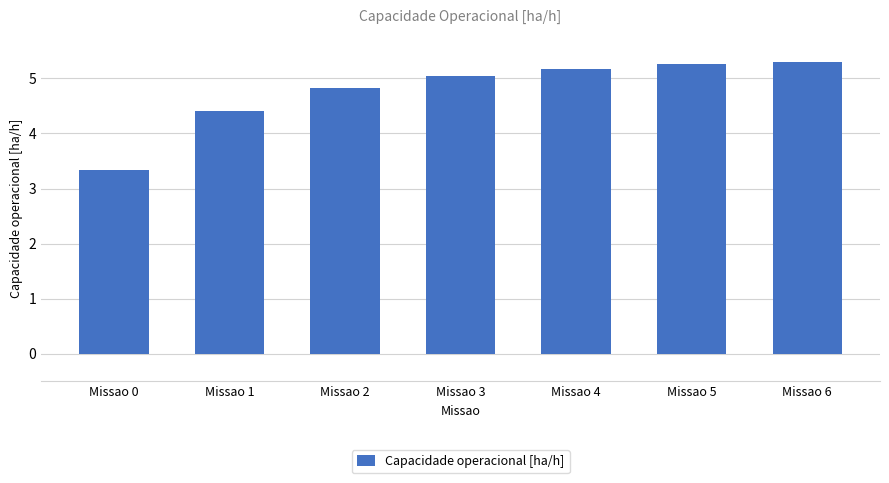

What is the minimum value shown in the chart?

3.3